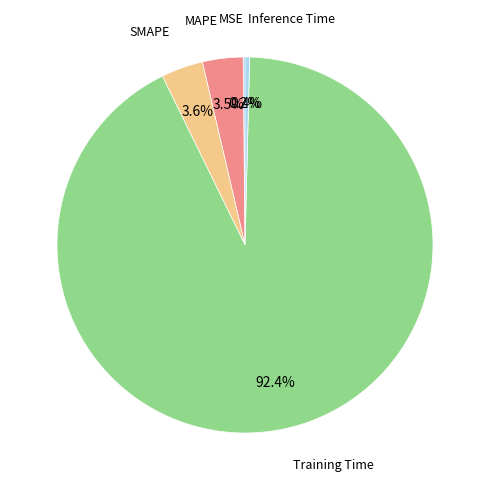

Does any single category account for the majority?

Yes